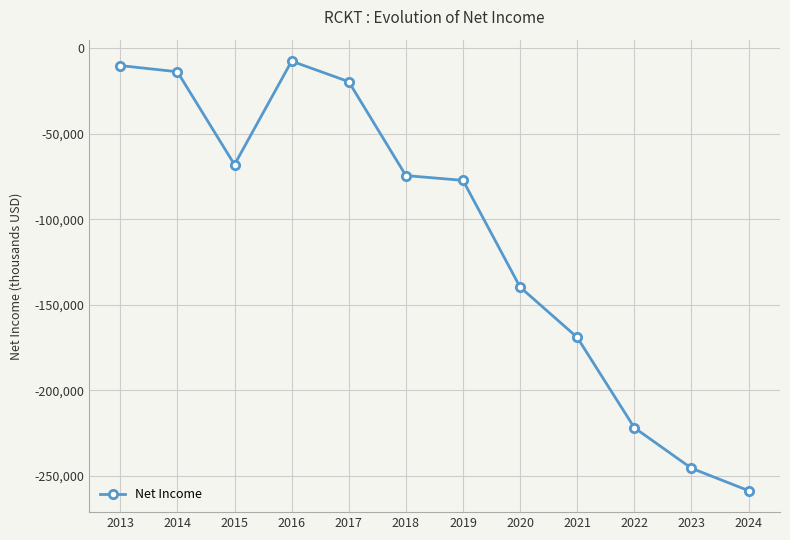

Is it true that the value at 2020 is -139700?

True